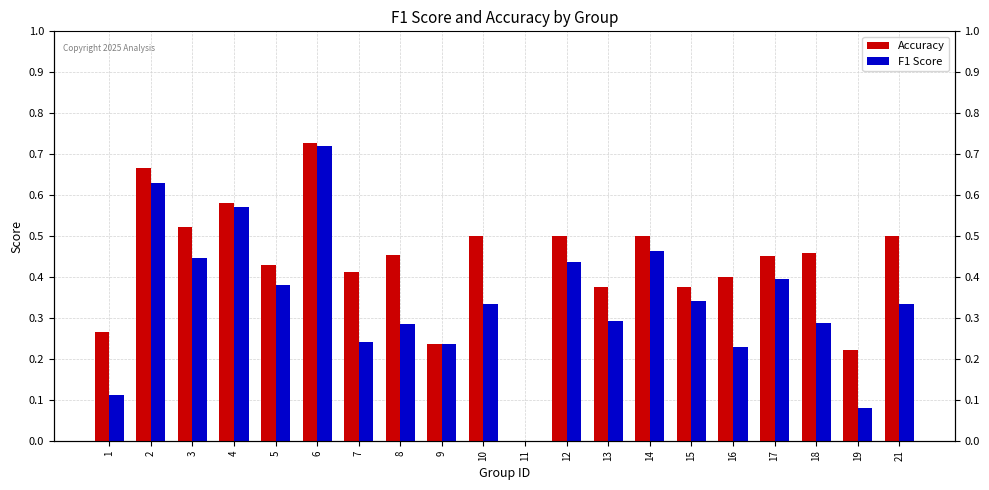

What is the total value across all series at 14?

1.0